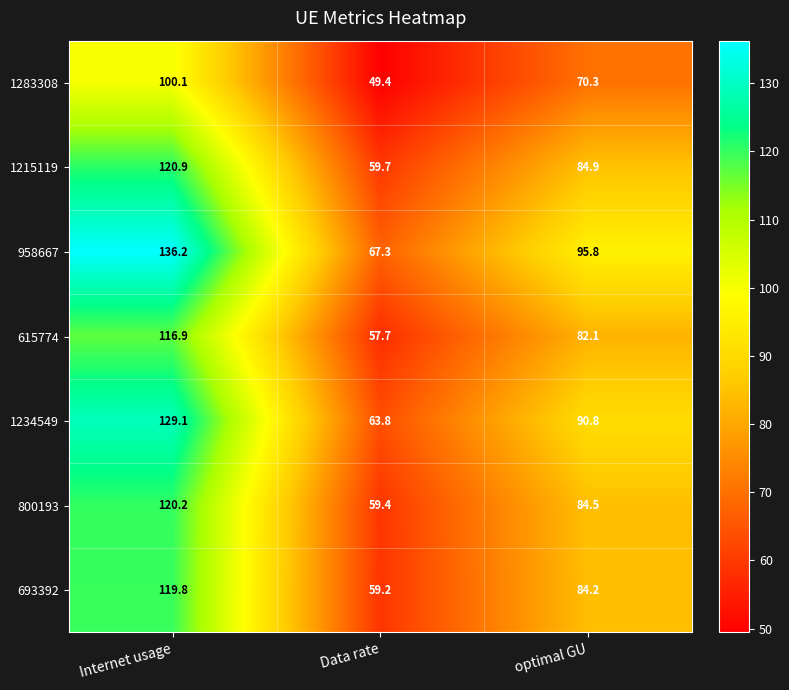

Reading left to right, transcribe all the data shown in this chart.

1283308: Internet usage=100.1	Data rate=49.4	optimal GU=70.3
1215119: Internet usage=120.9	Data rate=59.7	optimal GU=84.9
958667: Internet usage=136.2	Data rate=67.3	optimal GU=95.8
615774: Internet usage=116.9	Data rate=57.7	optimal GU=82.1
1234549: Internet usage=129.1	Data rate=63.8	optimal GU=90.8
800193: Internet usage=120.2	Data rate=59.4	optimal GU=84.5
693392: Internet usage=119.8	Data rate=59.2	optimal GU=84.2